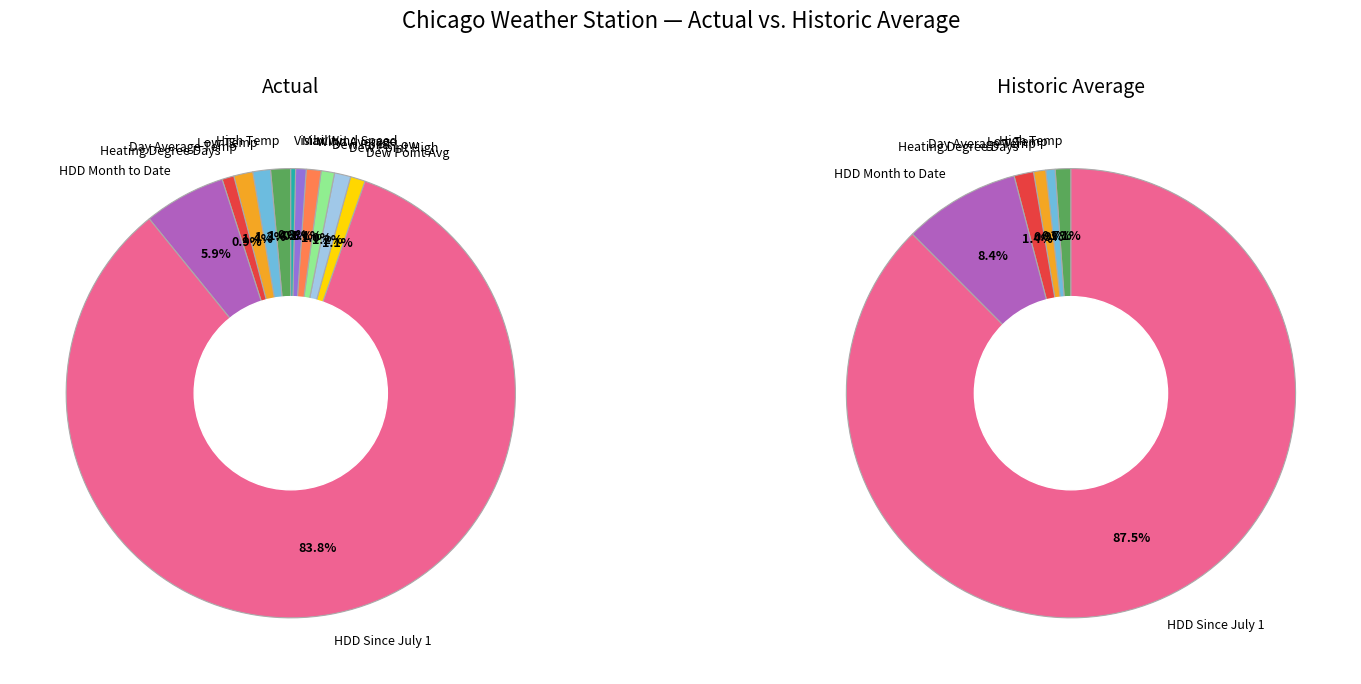

To the nearest percent, what is the average slice percentage?

8%